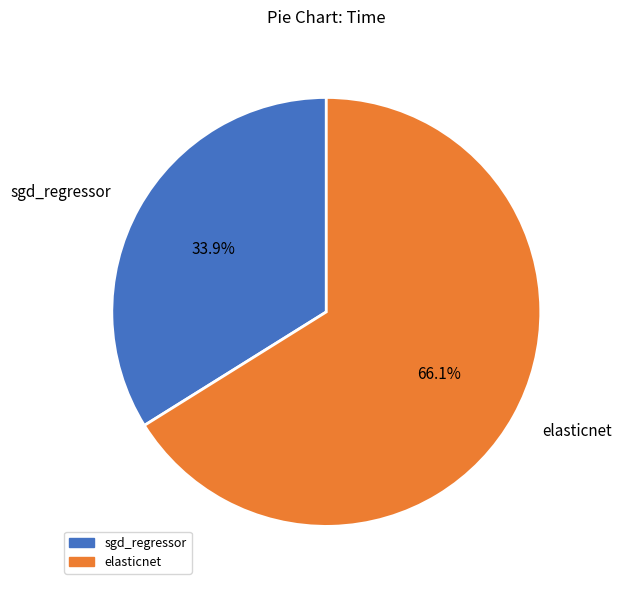

Is it true that sgd_regressor is 46% of the pie?

False